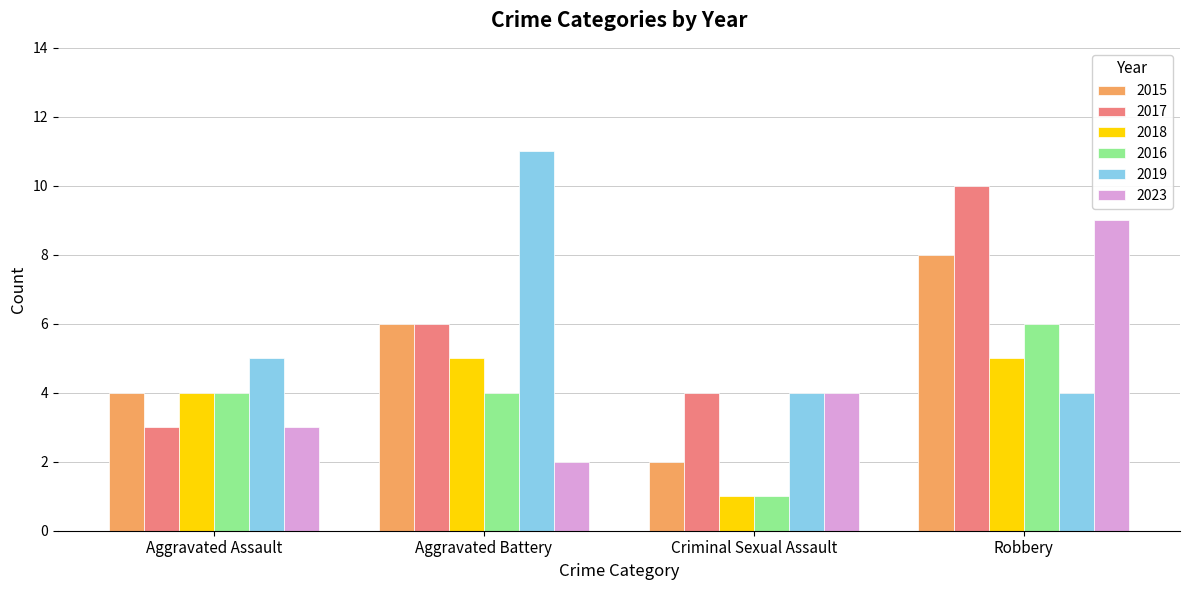

At which category does the chart reach its minimum across all series?

Criminal Sexual Assault